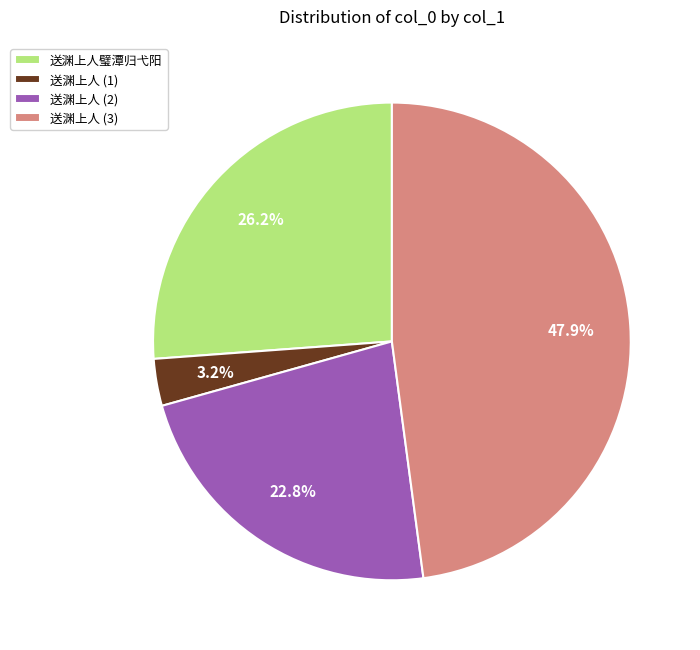

Count the number of slices in the pie.

4